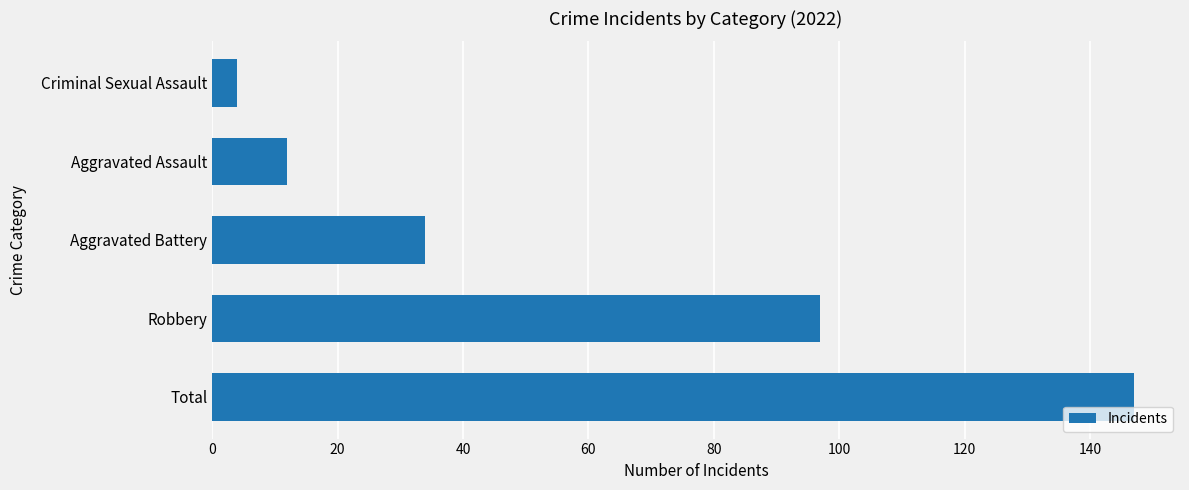

List the labels in order of value, smallest first.

Criminal Sexual Assault, Aggravated Assault, Aggravated Battery, Robbery, Total